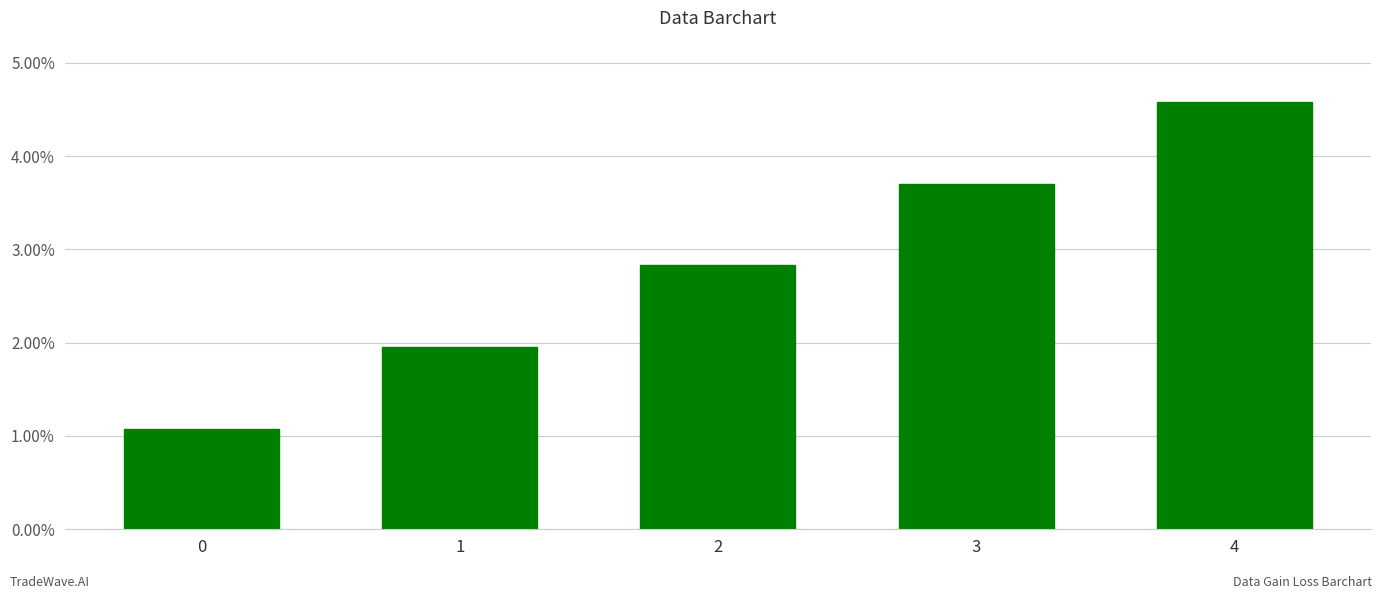

The value at 3 is 0.1. True or false?

False